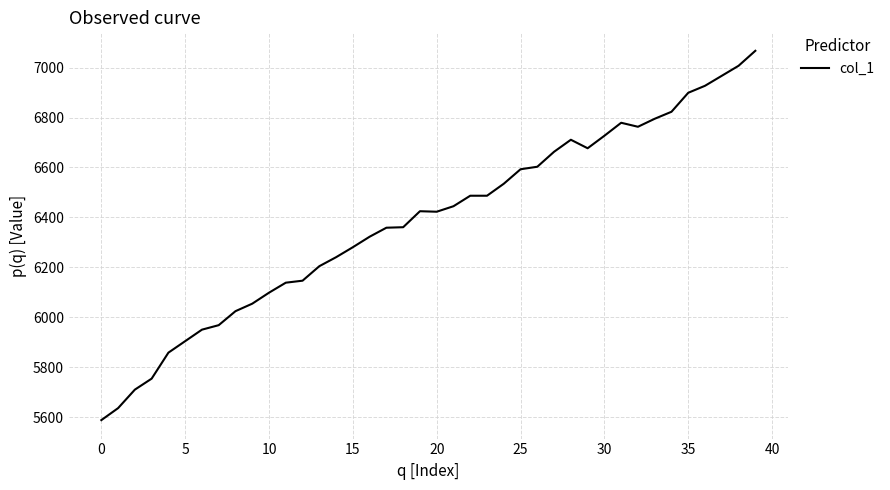

What is the difference between the maximum and minimum values?

1478